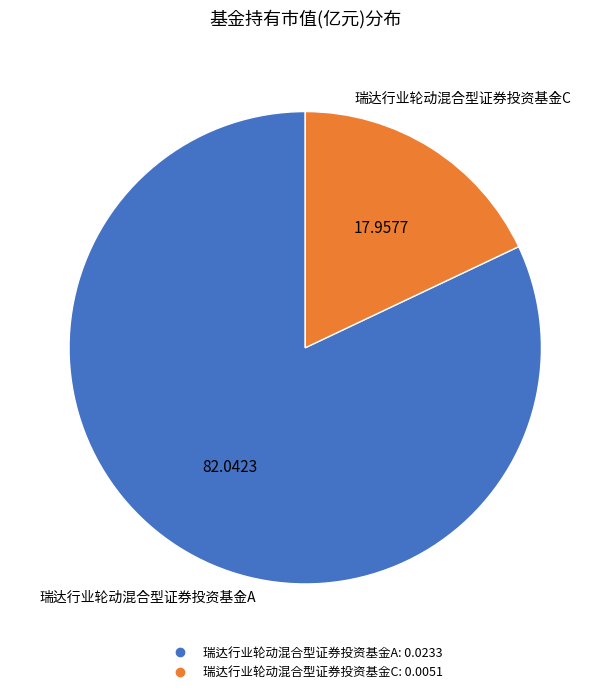

Rank the categories by value from lowest to highest.

瑞达行业轮动混合型证券投资基金C, 瑞达行业轮动混合型证券投资基金A